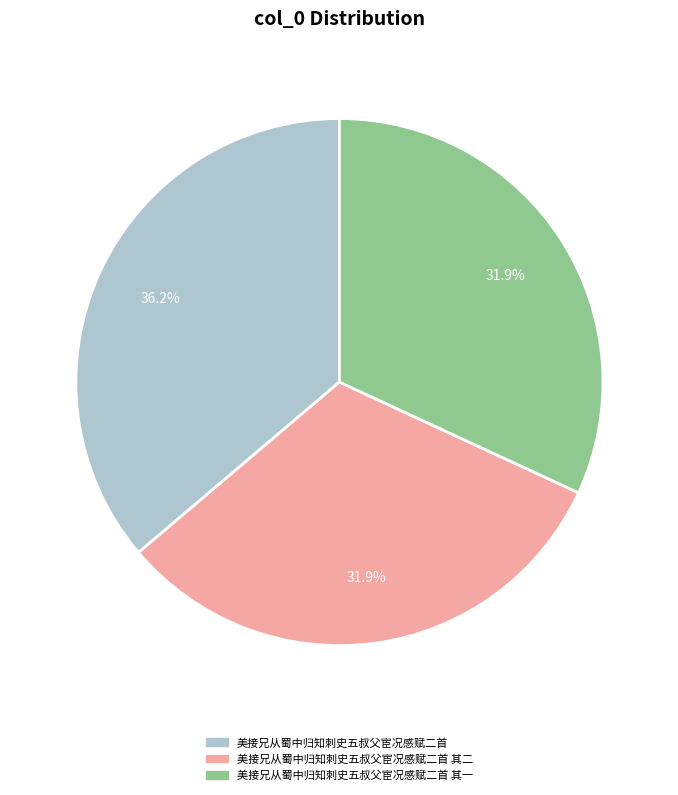

Is there any slice that represents more than half of the pie?

No